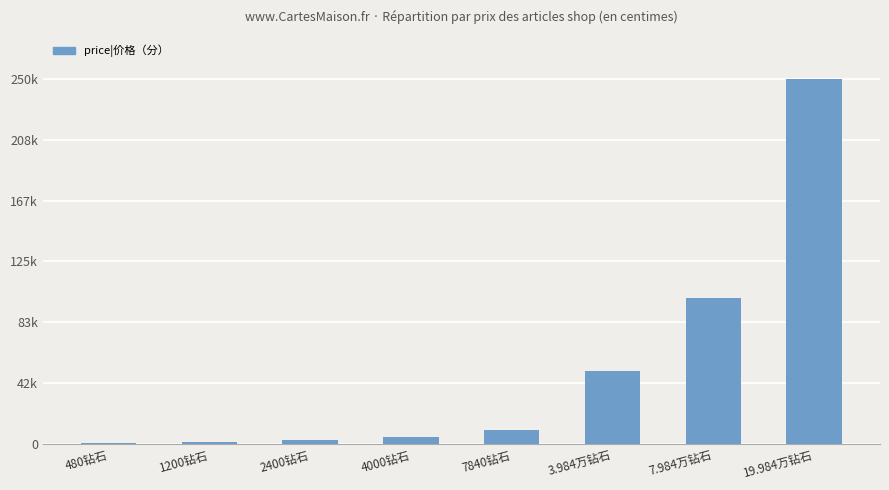

Where is the data nearest to the value 125200?

7.984万钻石